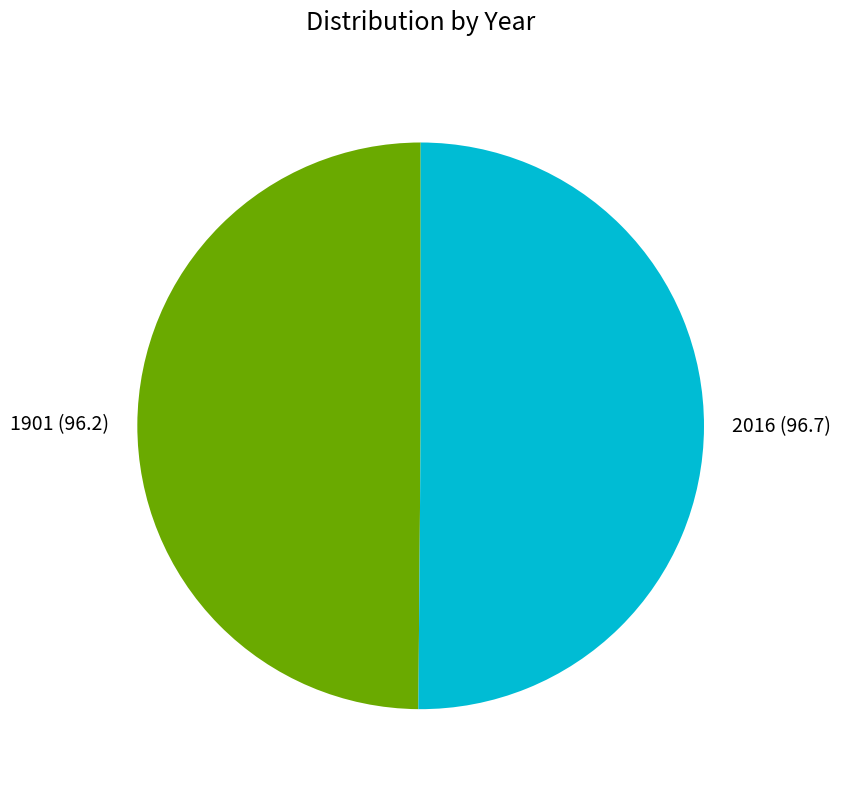

Do 2016 and 1901 together represent more than half of the pie?

Yes